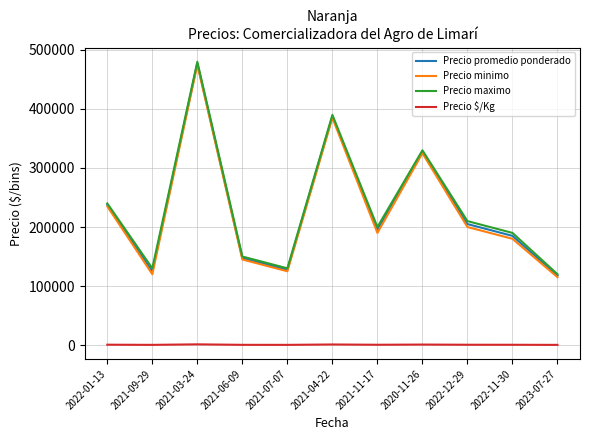

Which category has the lowest value in the Precio maximo series?

2023-07-27